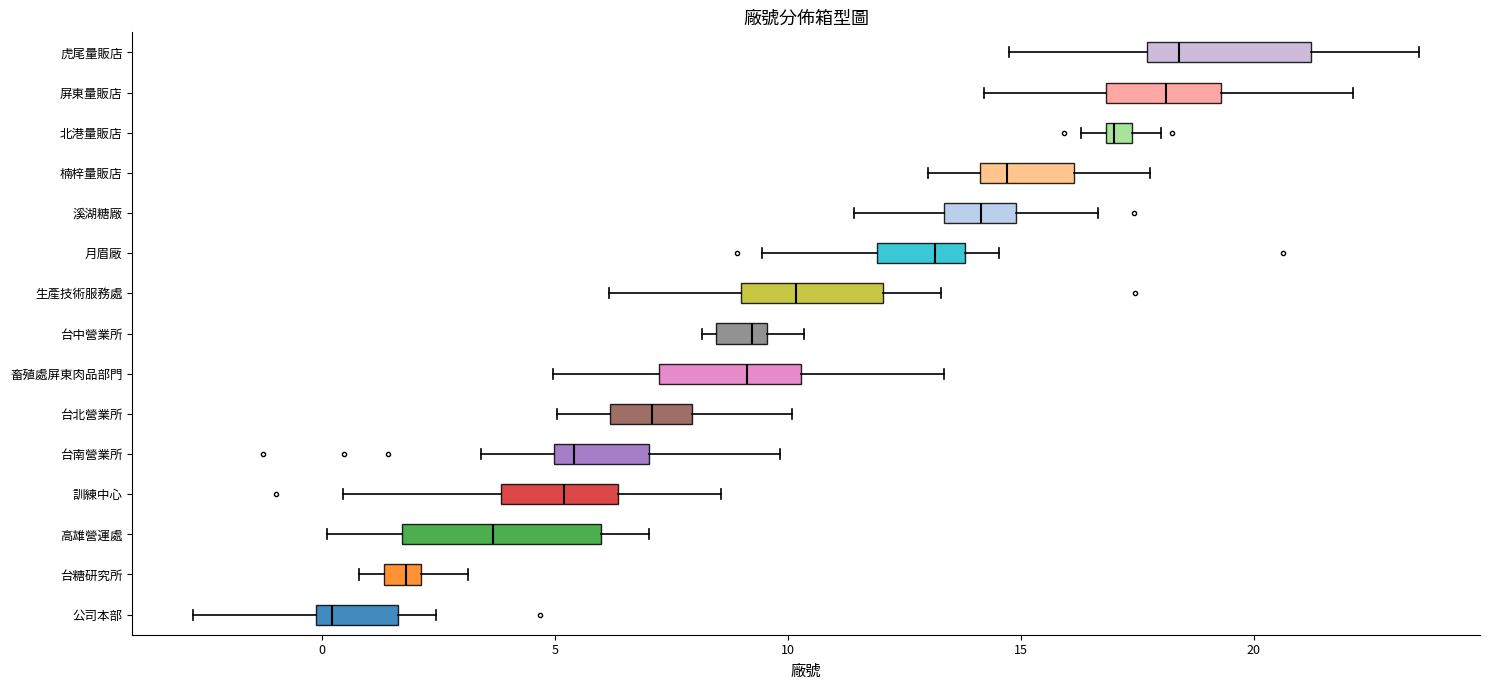

Which box is the widest, from its left edge to its right edge?

高雄營運處